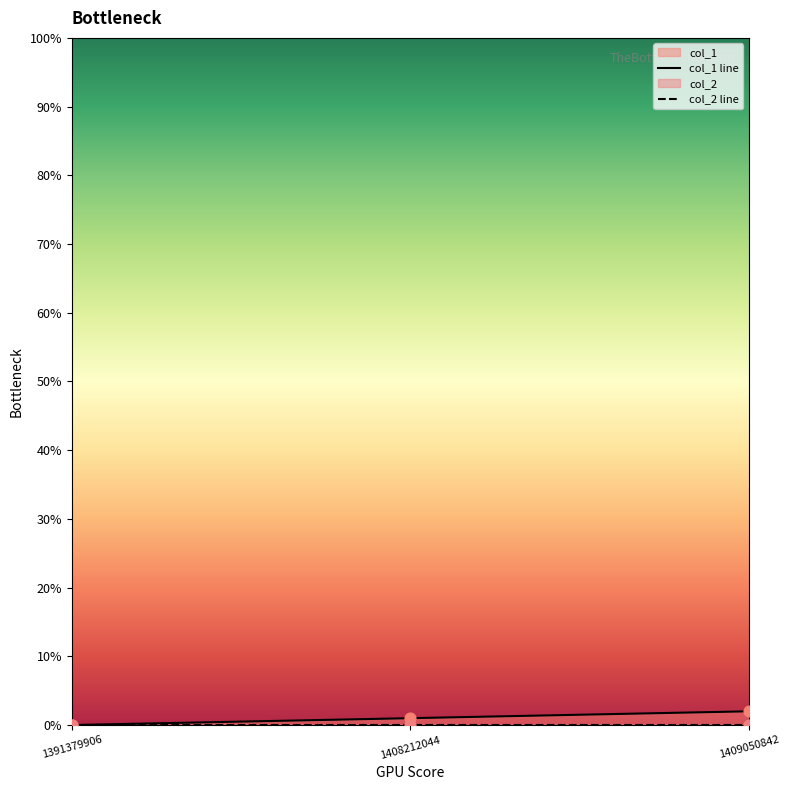

Approximately how many times larger is the value at 1409050842 compared to 1408212044?

2.0